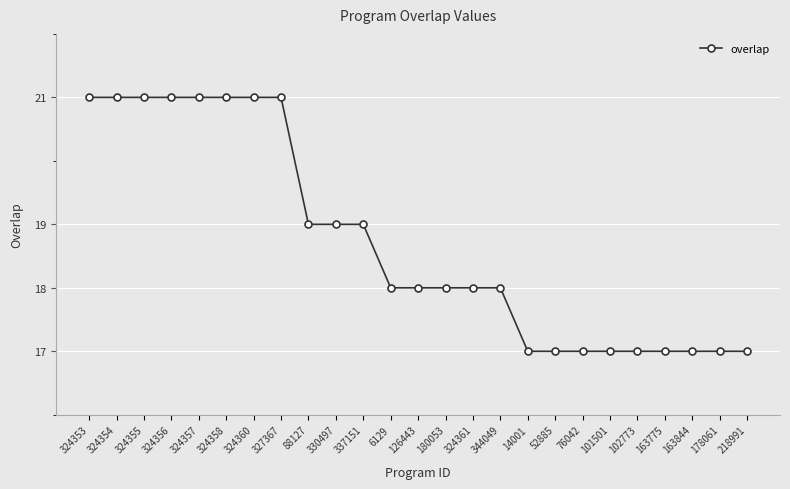

Does the chart have visible grid lines?

Yes